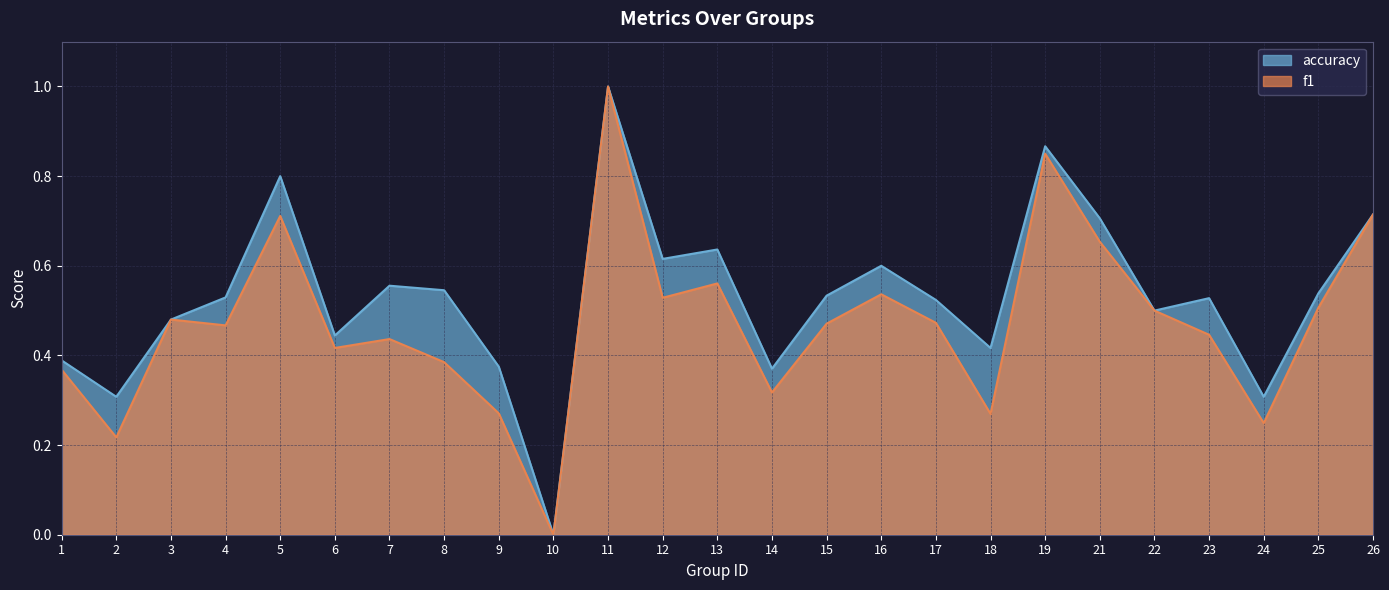

What is the difference between the second highest and second lowest values in the f1 series?

0.6